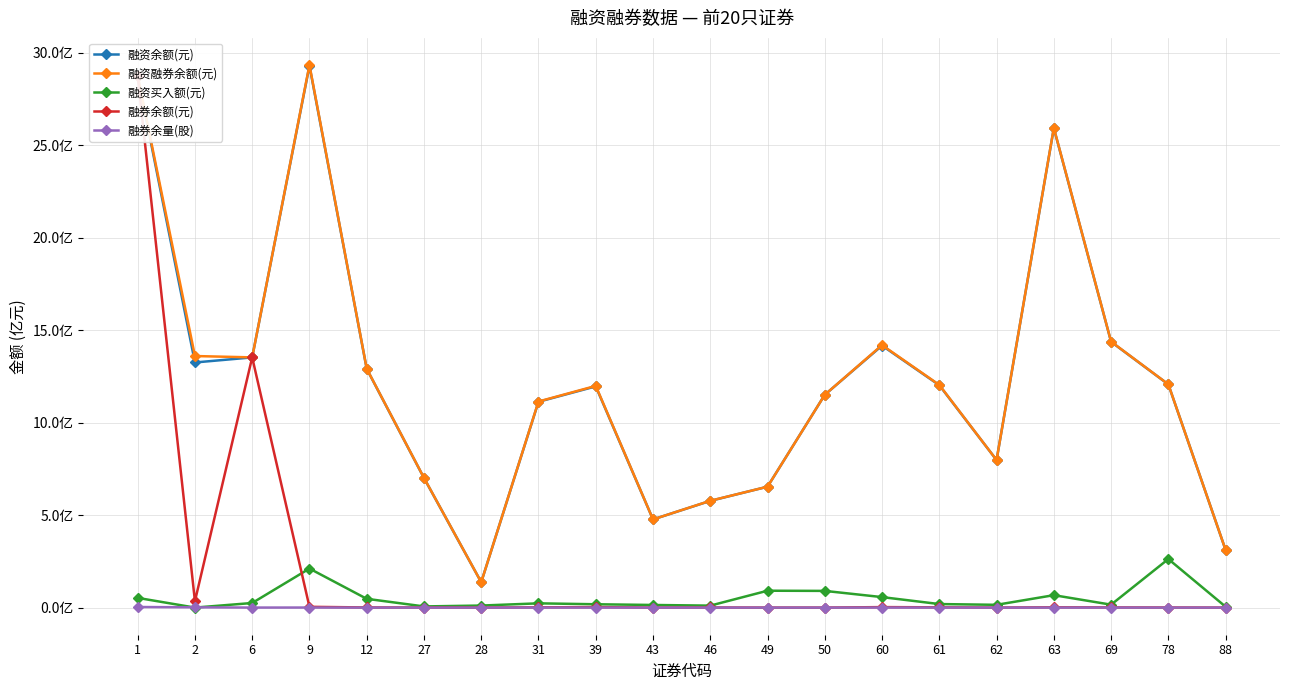

True or false: 融资余额(元) and 融券余量(股) cross at least once.

False